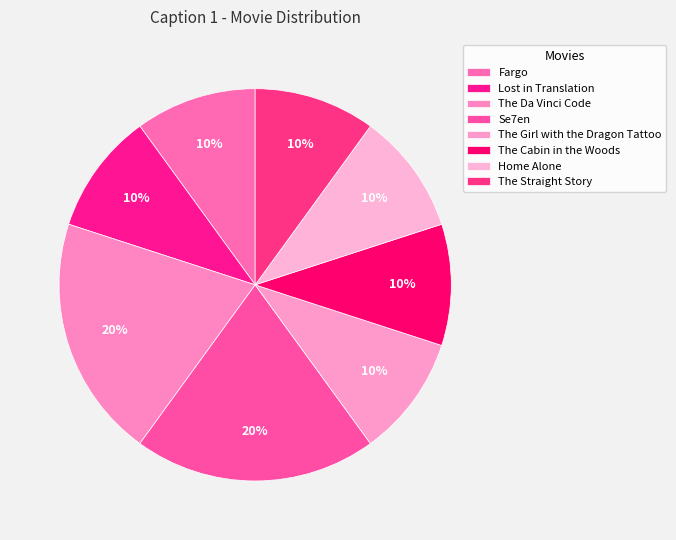

Rank the categories by value from highest to lowest.

The Da Vinci Code, Se7en, Fargo, Lost in Translation, The Girl with the Dragon Tattoo, The Cabin in the Woods, Home Alone, The Straight Story